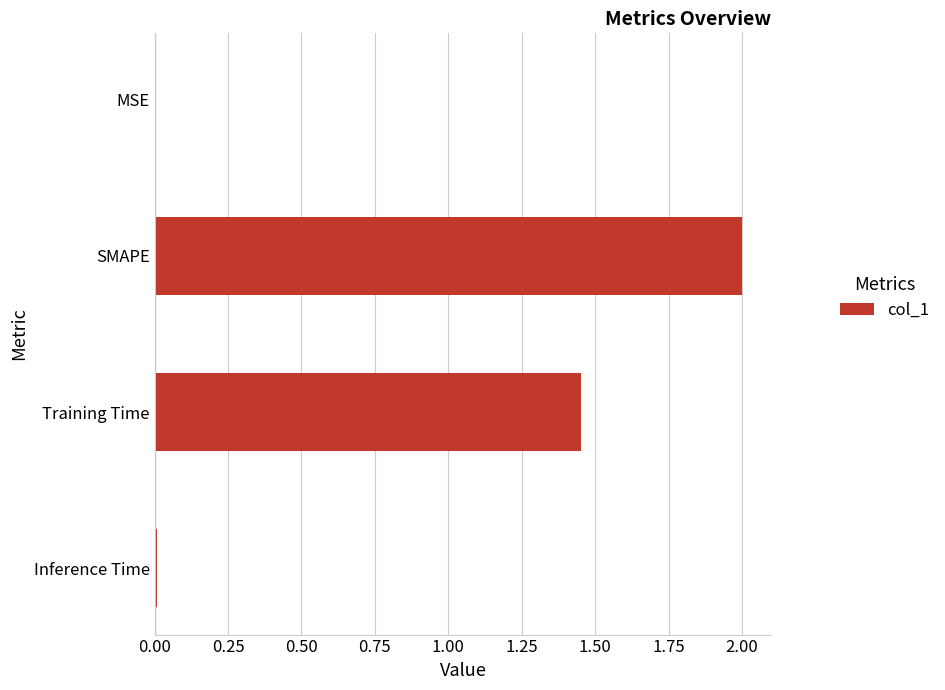

What is the maximum value shown in the chart?

2.0